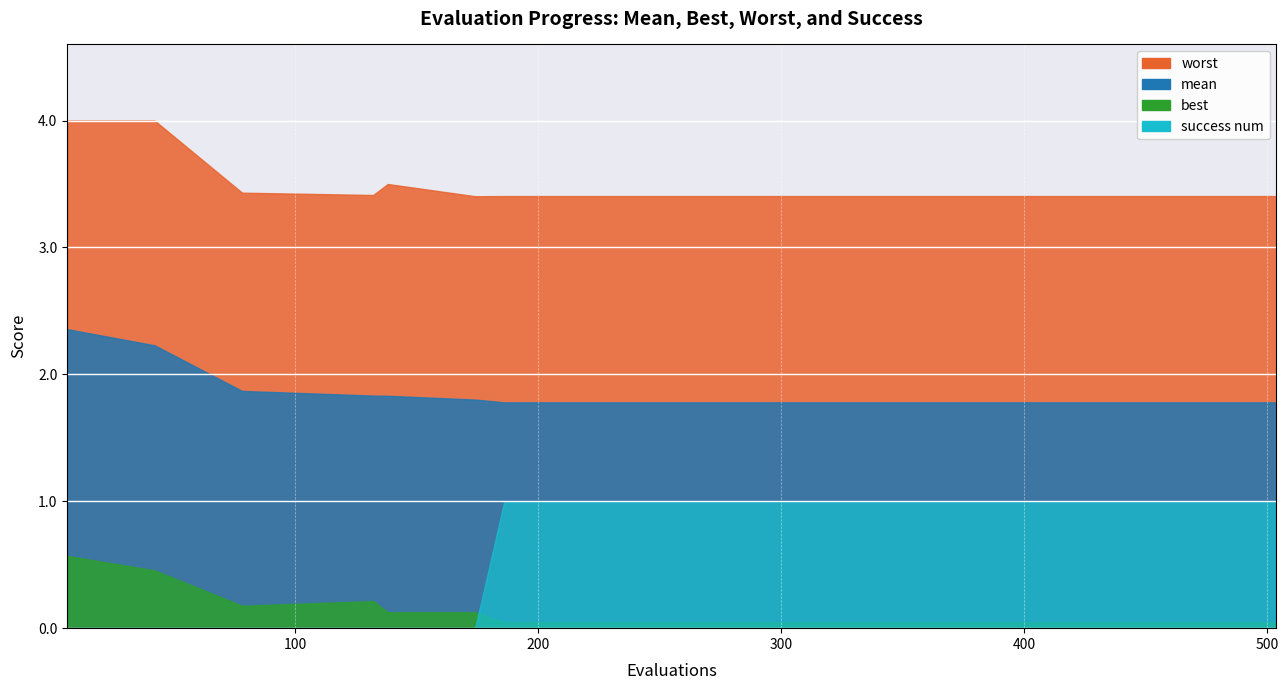

Which has a higher value, 42 or 246?

42